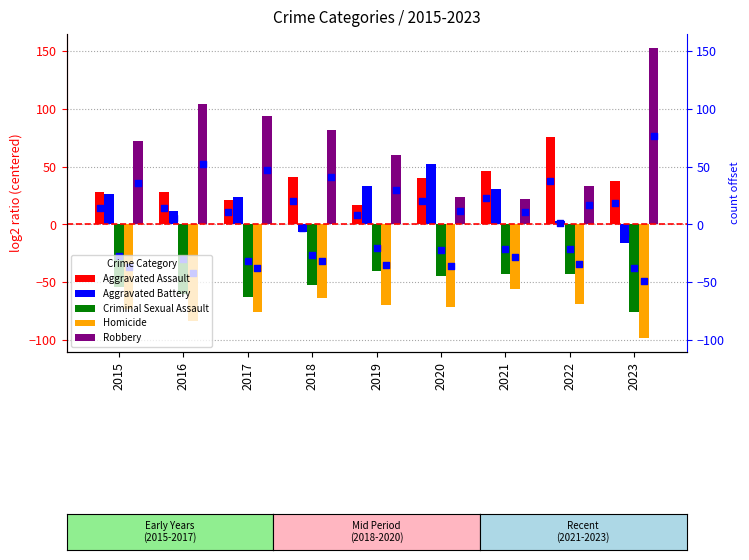

What are all the series names shown in the legend?

Aggravated Assault, Aggravated Battery, Criminal Sexual Assault, Homicide, Robbery